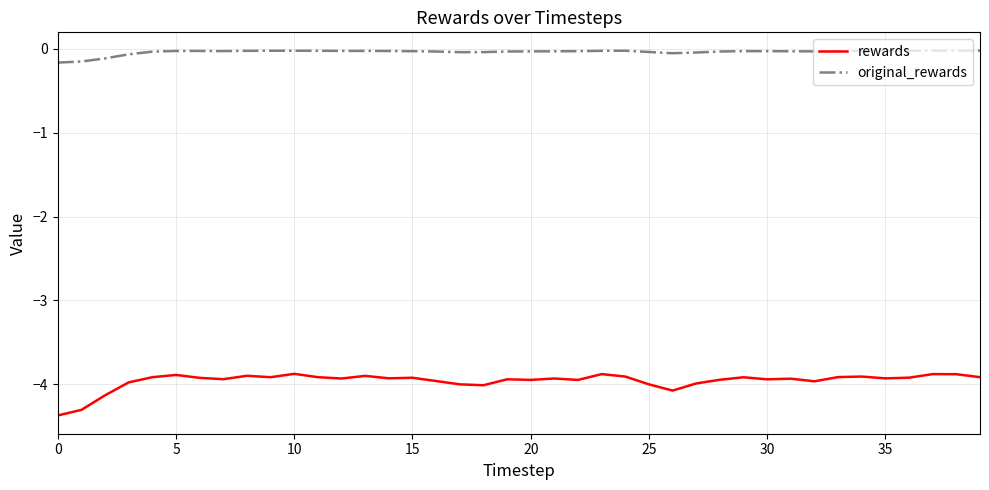

Which series has the largest total across all categories?

original_rewards